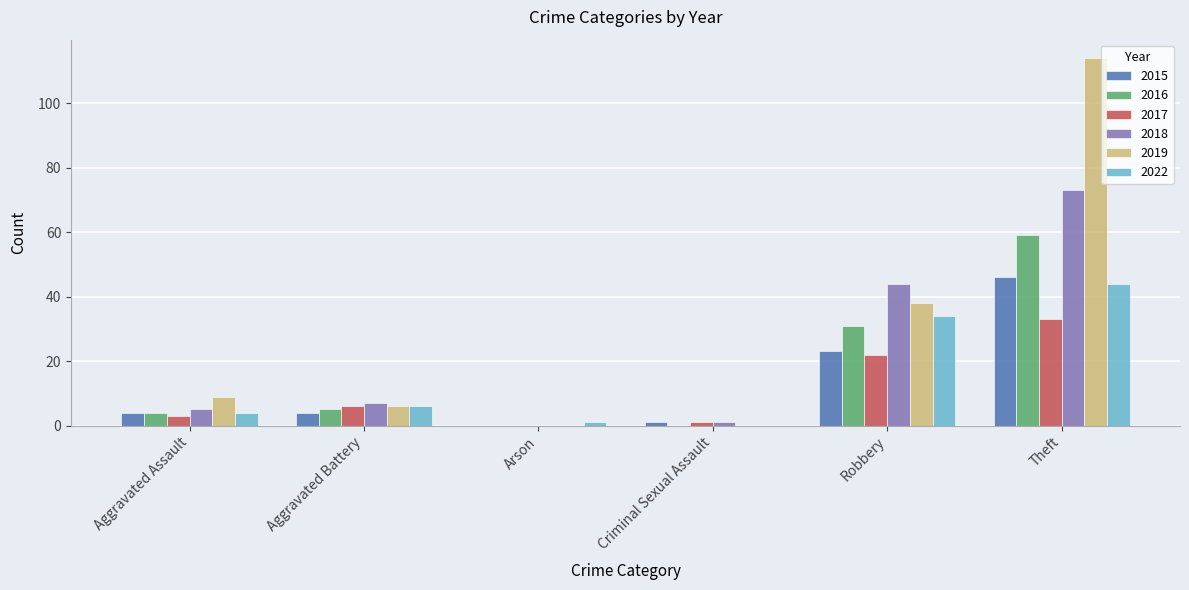

What is the sum of all 2015 values?

78